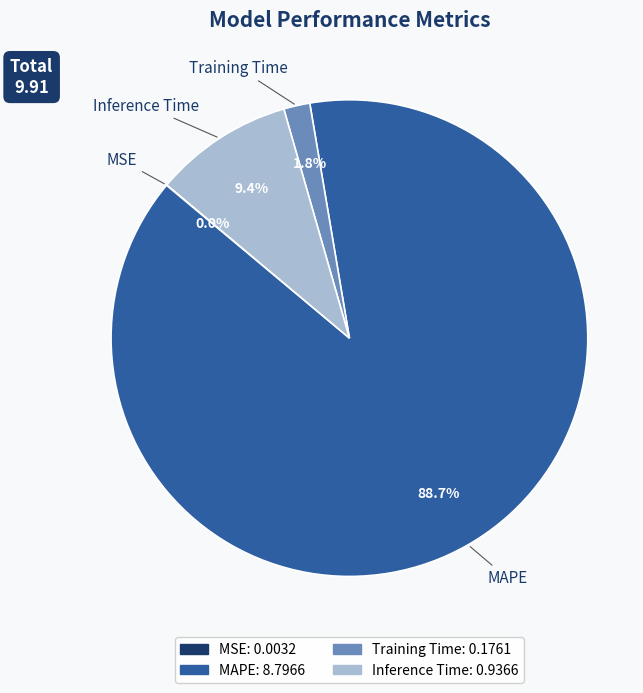

Does MAPE represent more than half of the total?

Yes